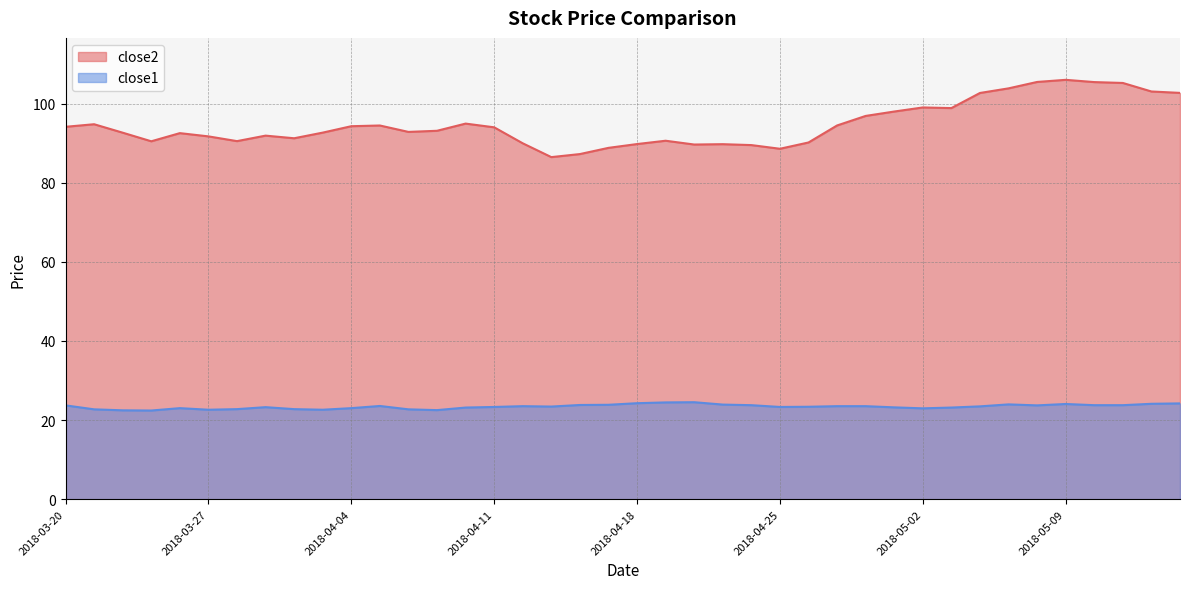

Rank the series by their average value, from highest to lowest.

close2, close1